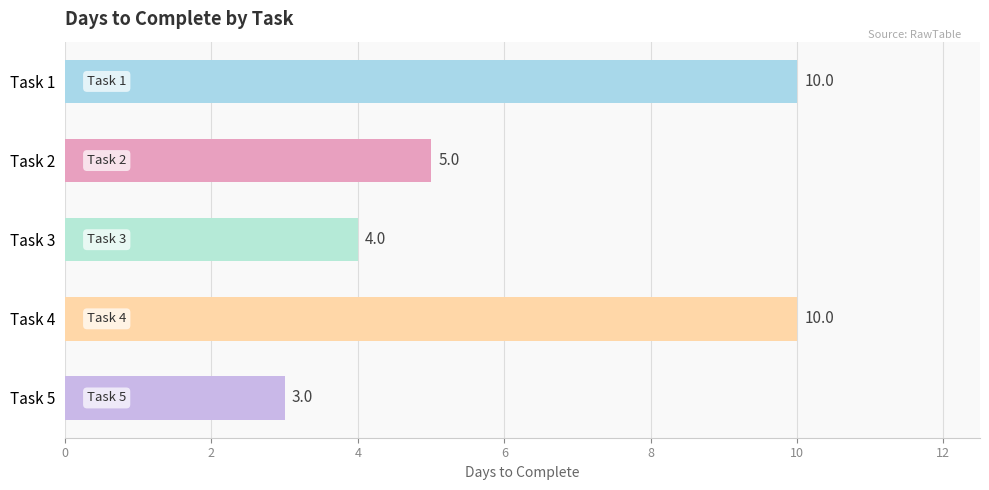

True or false: the data shows 6 at Task 4.

False